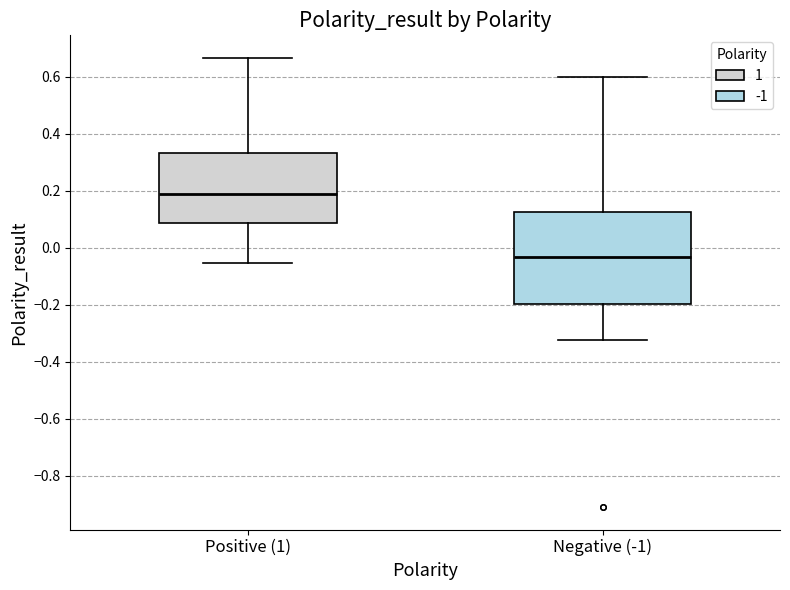

Reading left to right, transcribe this box plot: for each box, give where its median line is, the range the box spans, and where its two whiskers end, as read against the y-axis. The values are not printed on the chart, so give them approximately, as read against the axis.

Positive (1): median 0.18, box 0.08 to 0.34, whiskers -0.06 to 0.66
Negative (-1): median -0.04, box -0.20 to 0.12, whiskers -0.32 to 0.60